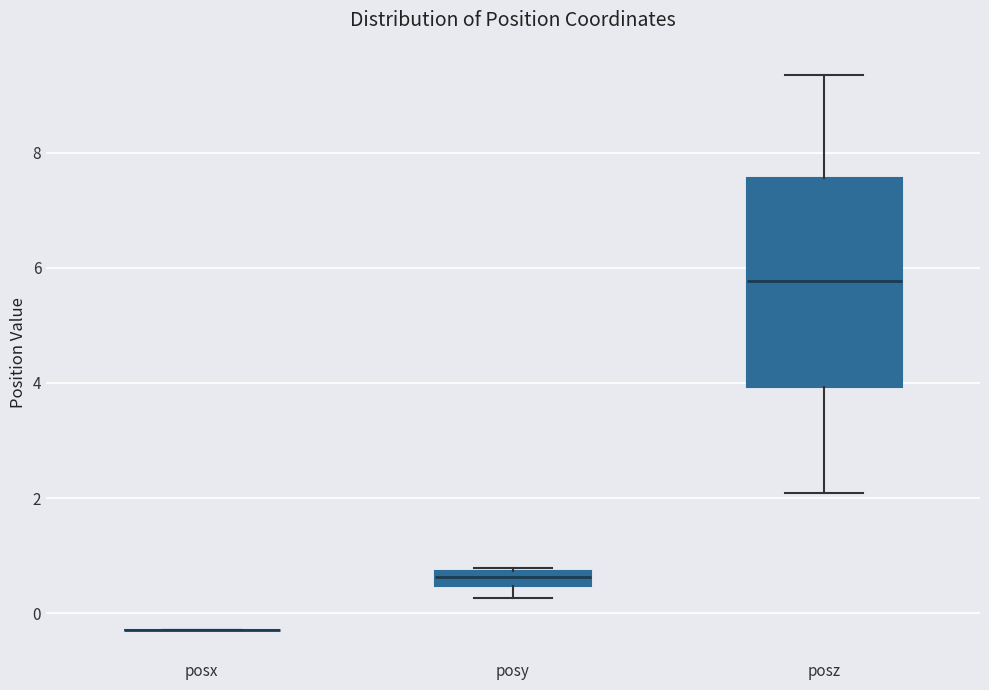

Comparing the boxes themselves (not the whiskers), which one is the tallest?

posz